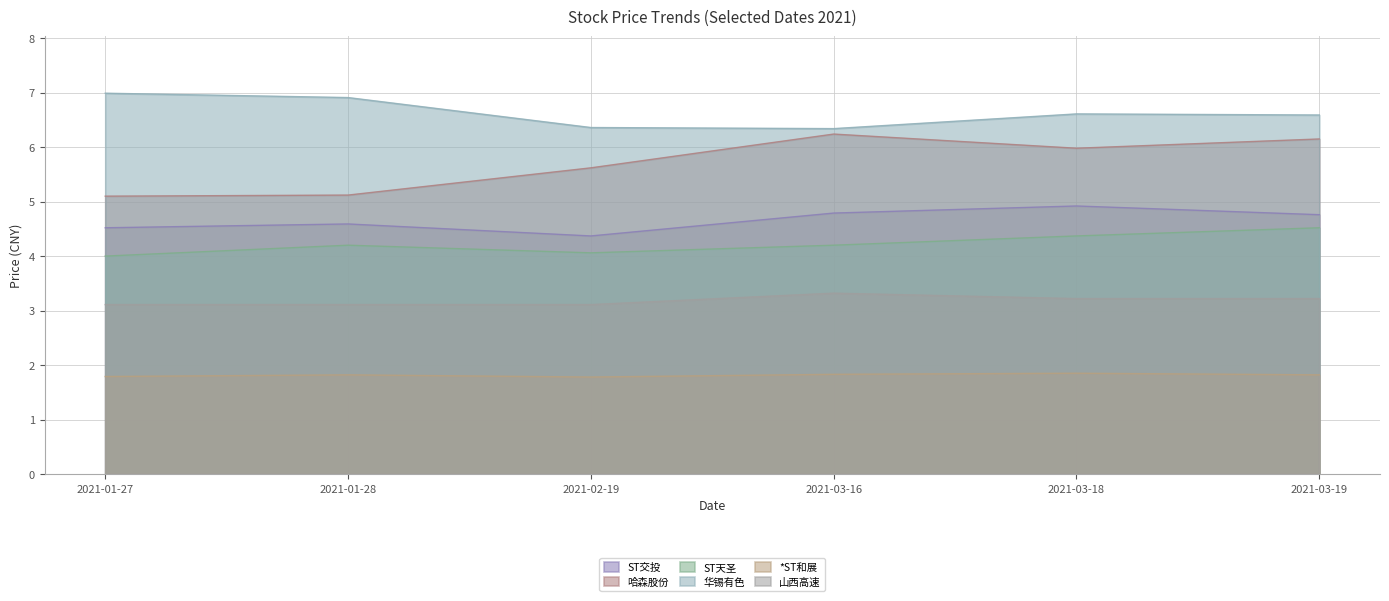

At 2021-01-28, list the series in order from smallest to largest.

*ST和展, 山西高速, ST天圣, ST交投, 哈森股份, 华锡有色